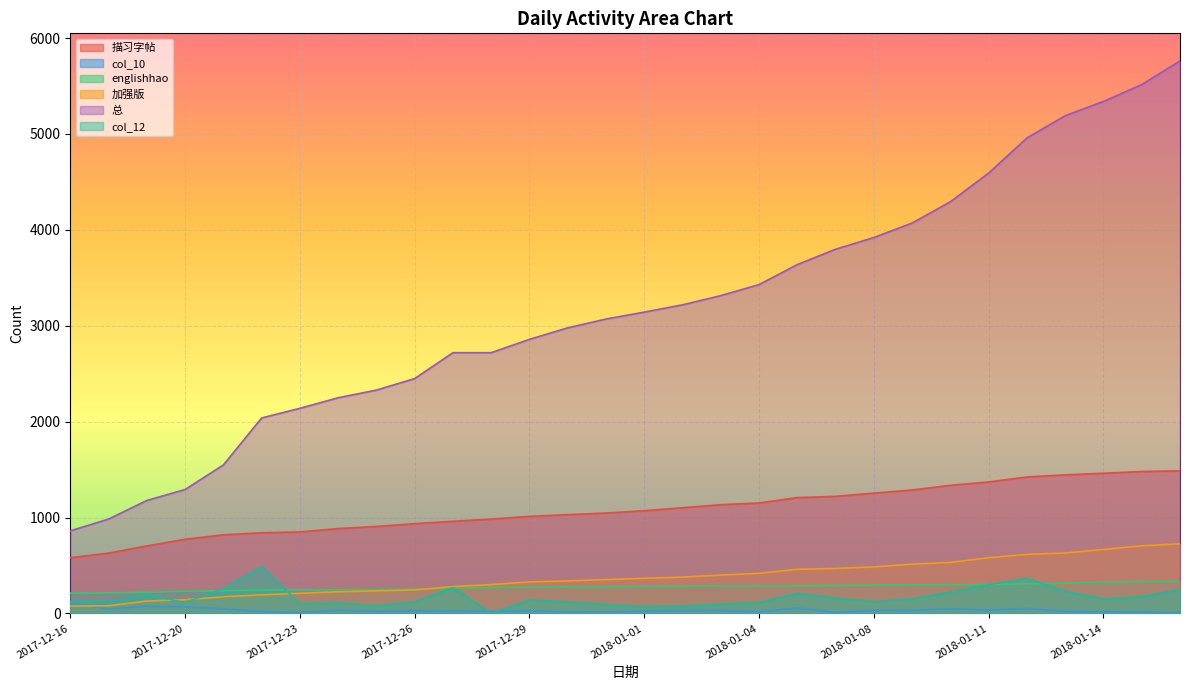

Which series changed the most between 2017-12-22 and 2017-12-26?

总